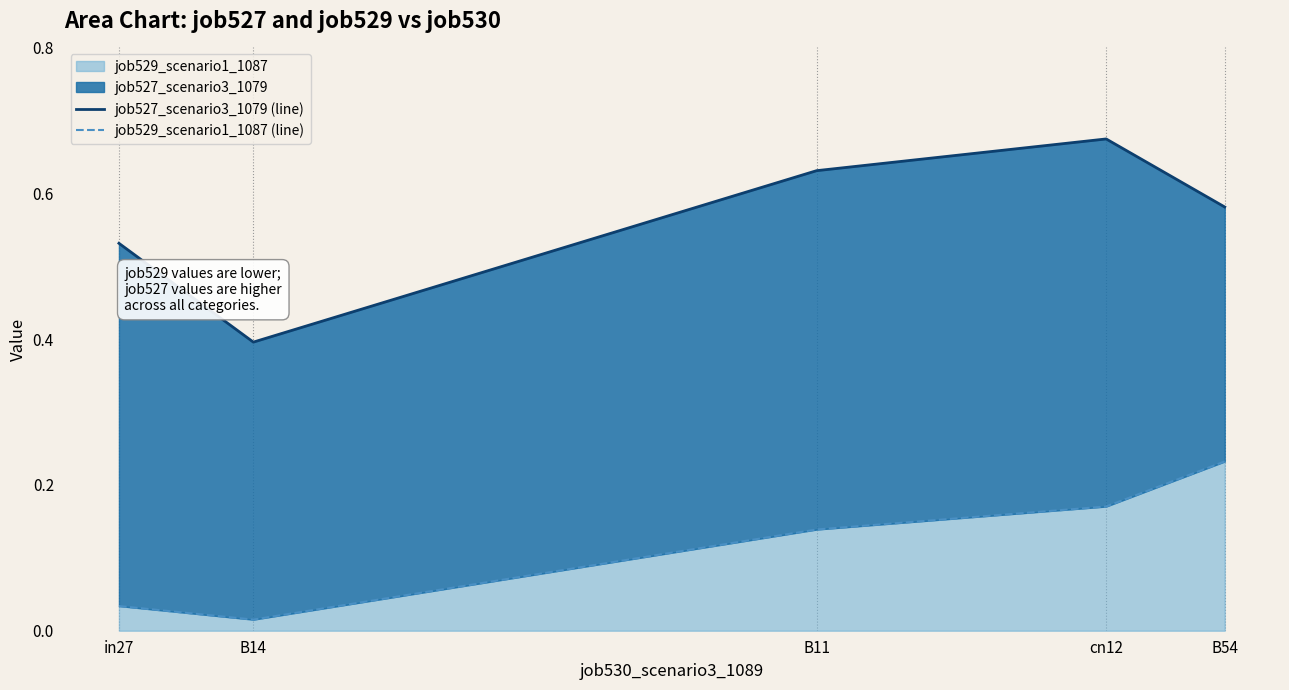

List the series in order of their peak value, highest first.

job527_scenario3_1079 (line), job529_scenario1_1087 (line)